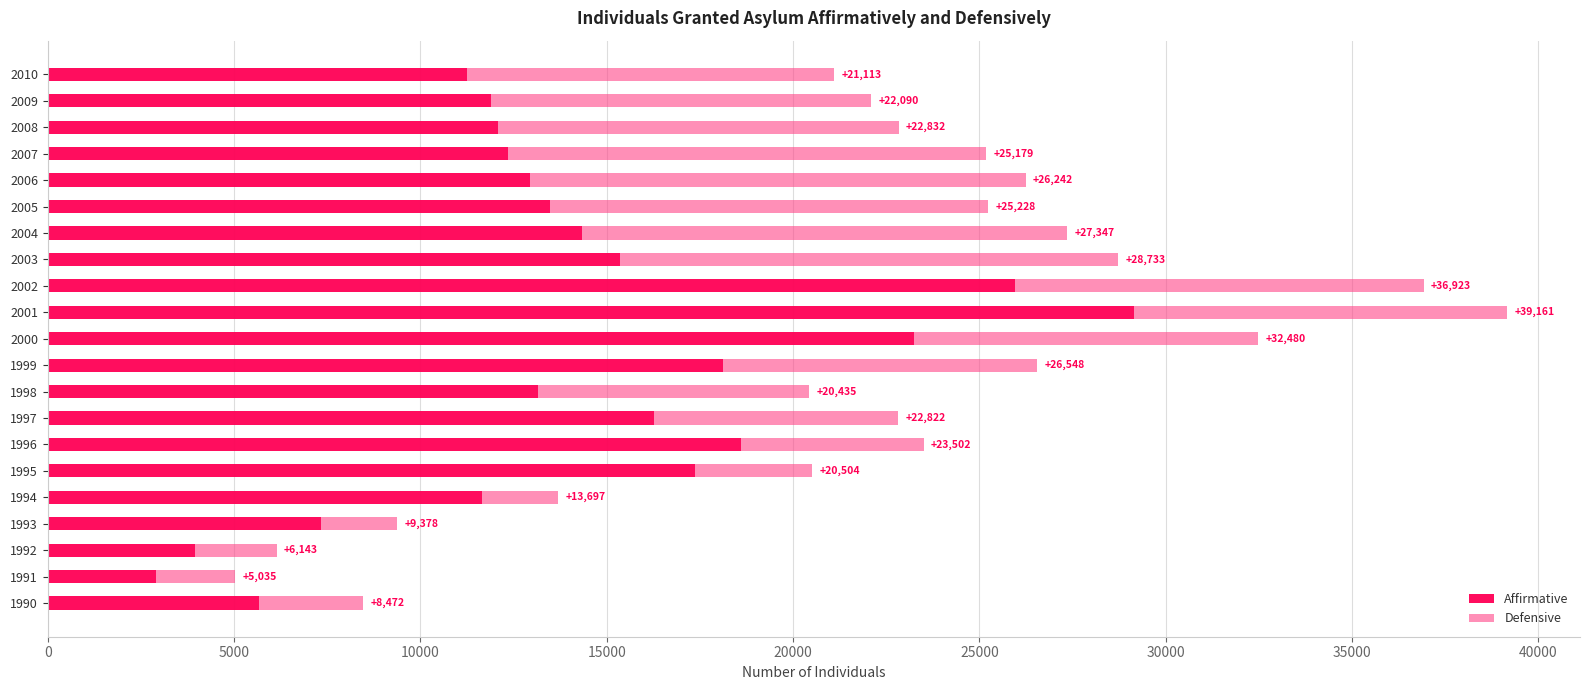

What are all the series names shown in the legend?

Affirmative, Defensive